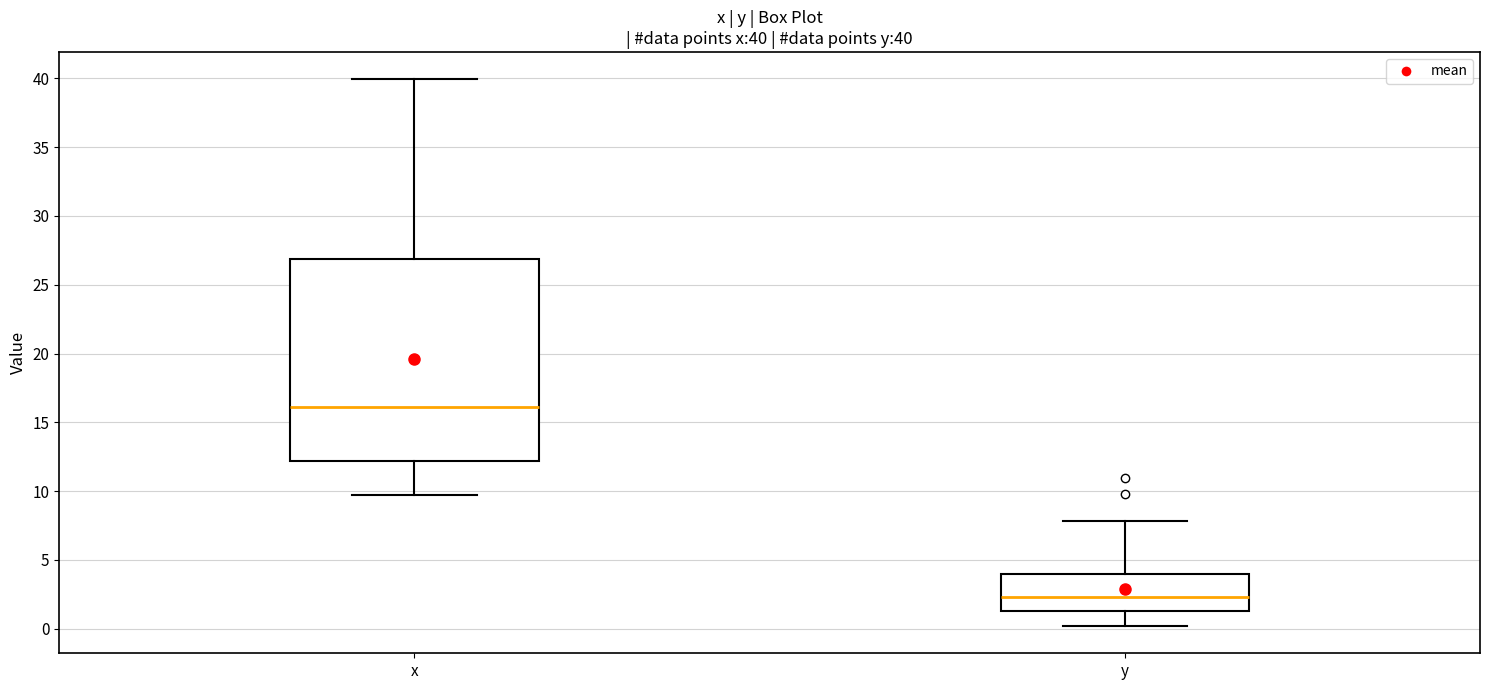

Which box is the tallest, from its lower edge to its upper edge?

x